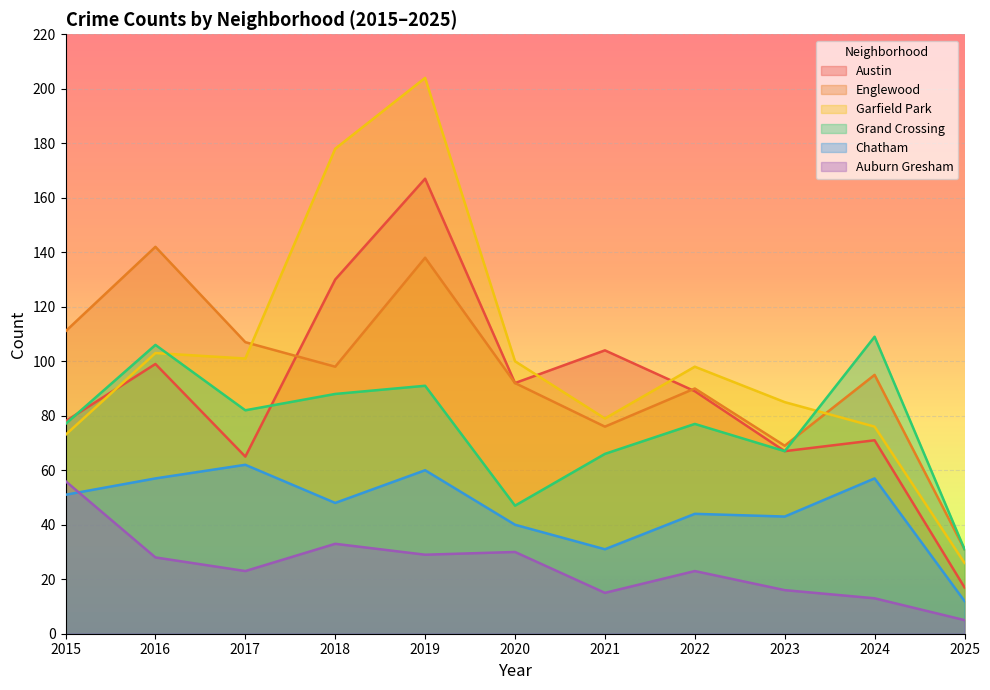

Reading left to right, extract all data points from this chart.

Austin: 2015=78	2016=99	2017=65	2018=130	2019=167	2020=92	2021=104	2022=89	2023=67	2024=71	2025=17
Englewood: 2015=111	2016=142	2017=107	2018=98	2019=138	2020=92	2021=76	2022=90	2023=69	2024=95	2025=31
Garfield Park: 2015=73	2016=103	2017=101	2018=178	2019=204	2020=100	2021=79	2022=98	2023=85	2024=76	2025=26
Grand Crossing: 2015=77	2016=106	2017=82	2018=88	2019=91	2020=47	2021=66	2022=77	2023=67	2024=109	2025=31
Chatham: 2015=51	2016=57	2017=62	2018=48	2019=60	2020=40	2021=31	2022=44	2023=43	2024=57	2025=12
Auburn Gresham: 2015=56	2016=28	2017=23	2018=33	2019=29	2020=30	2021=15	2022=23	2023=16	2024=13	2025=5